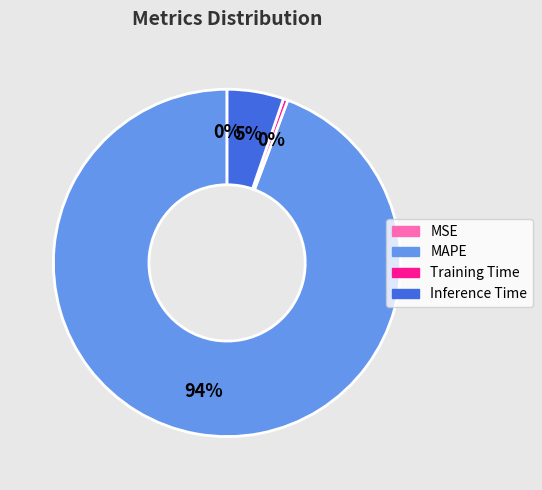

The Inference Time slice represents 5% of the pie. True or false?

True